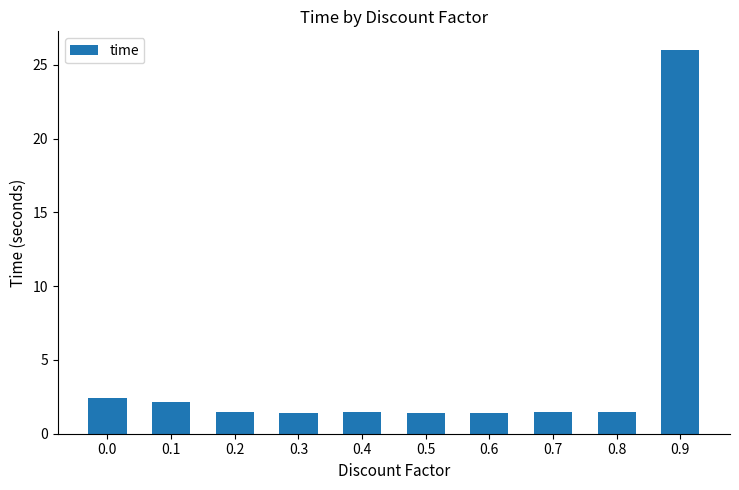

The value at 0.0 is 1.5. True or false?

False